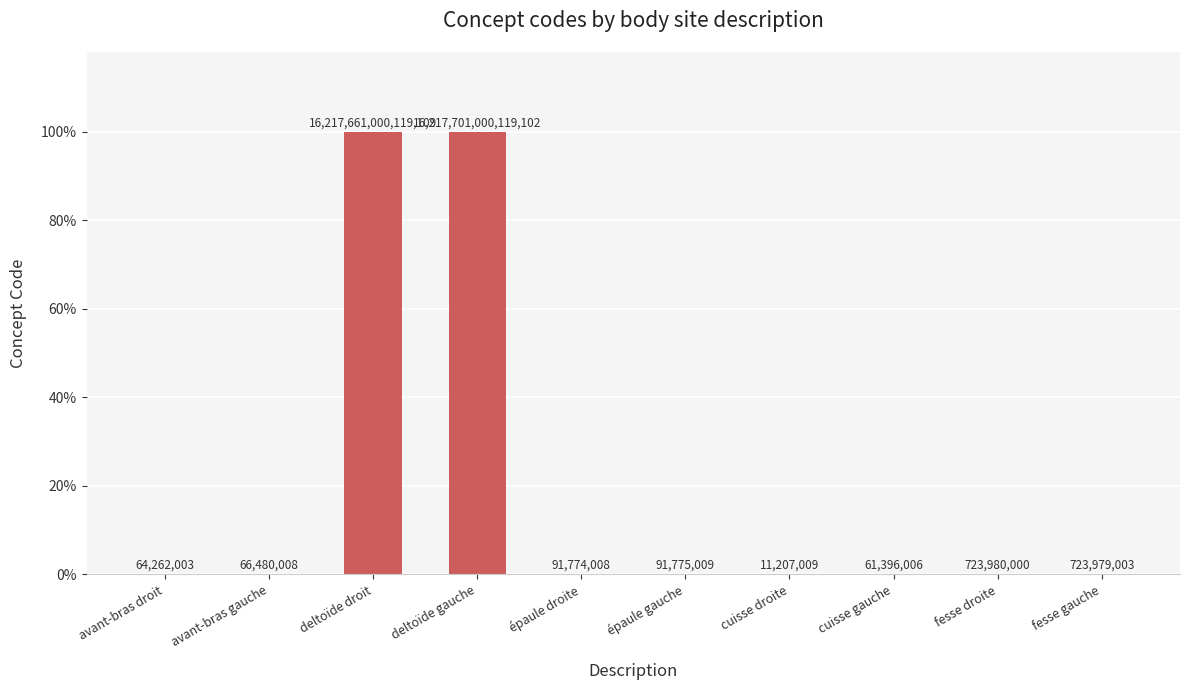

What is the difference between the maximum and minimum values?

1.0